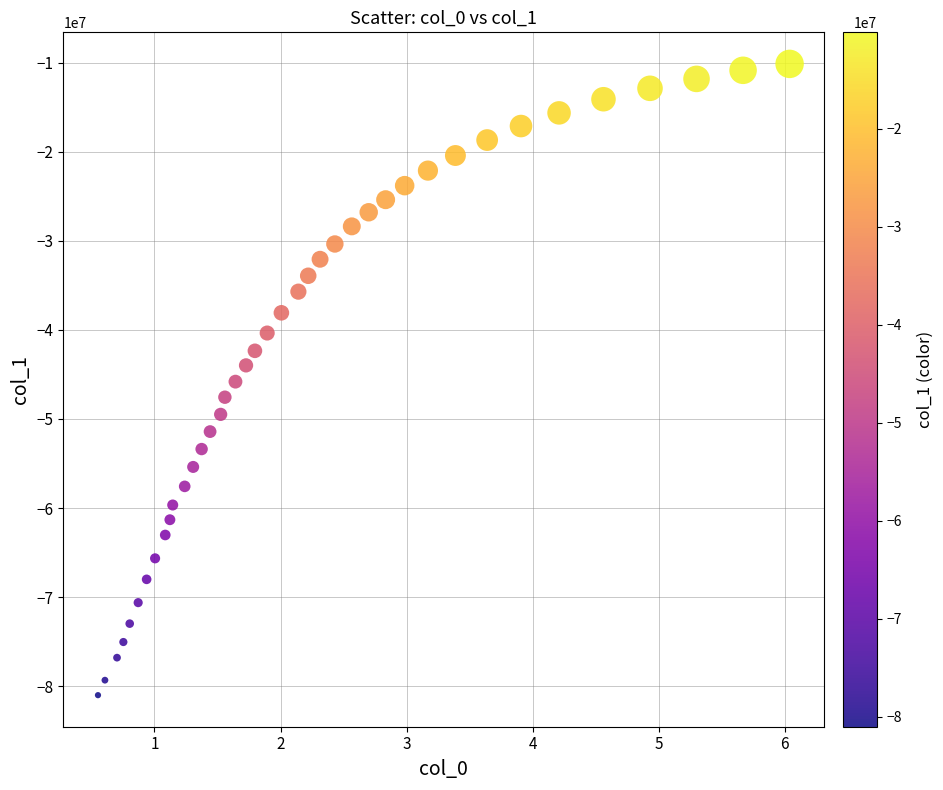

What is the range of X values (max minus min)?

5.5